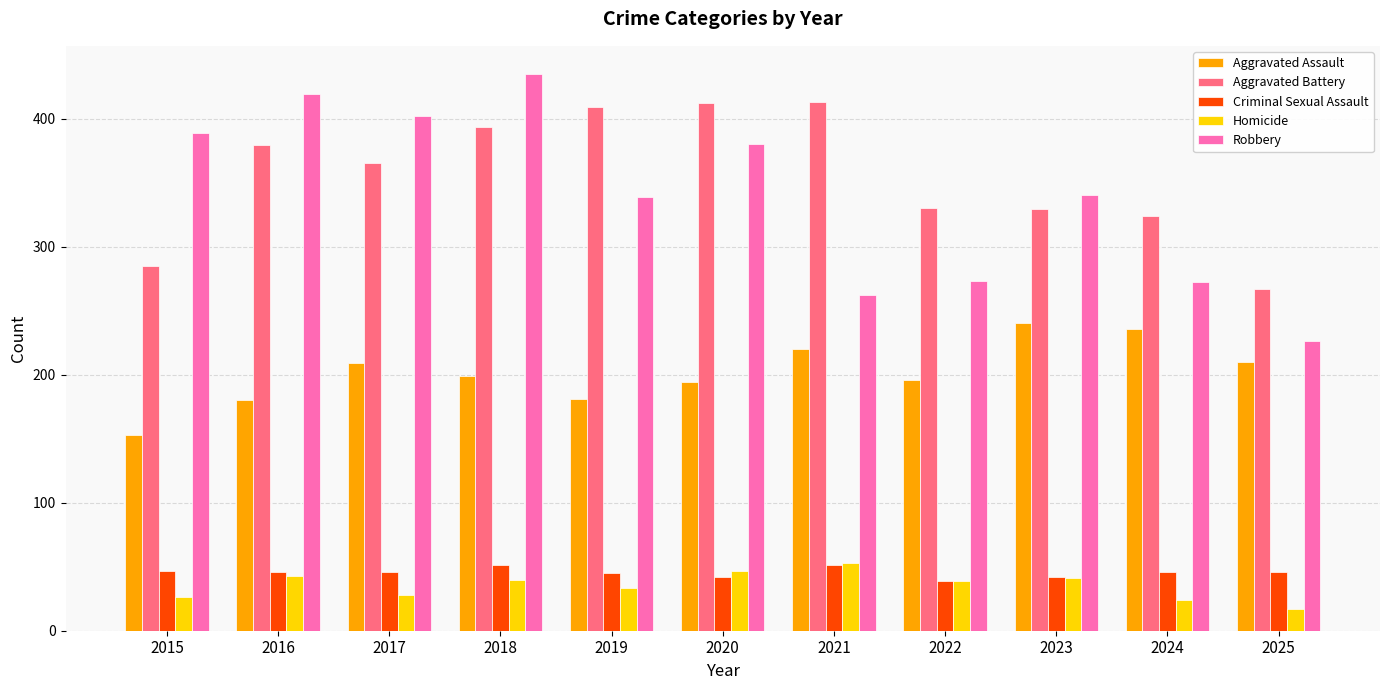

The value of Aggravated Assault at 2025 is 110. True or false?

False